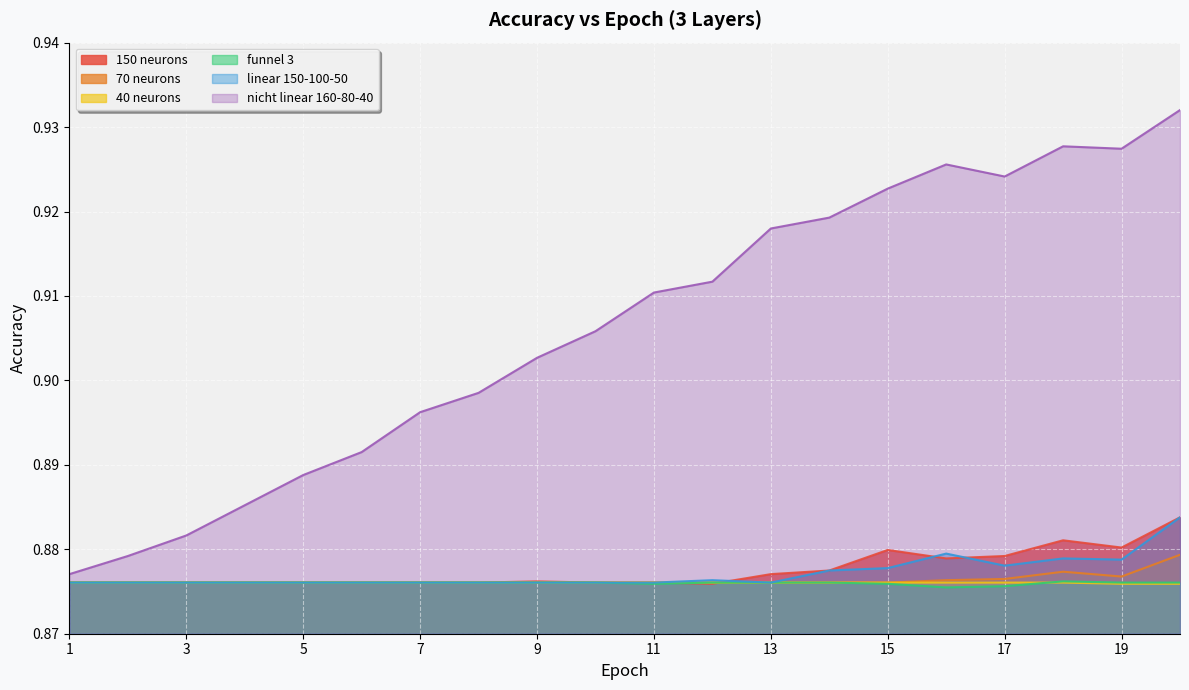

Read the 70 neurons value at 1.

0.9